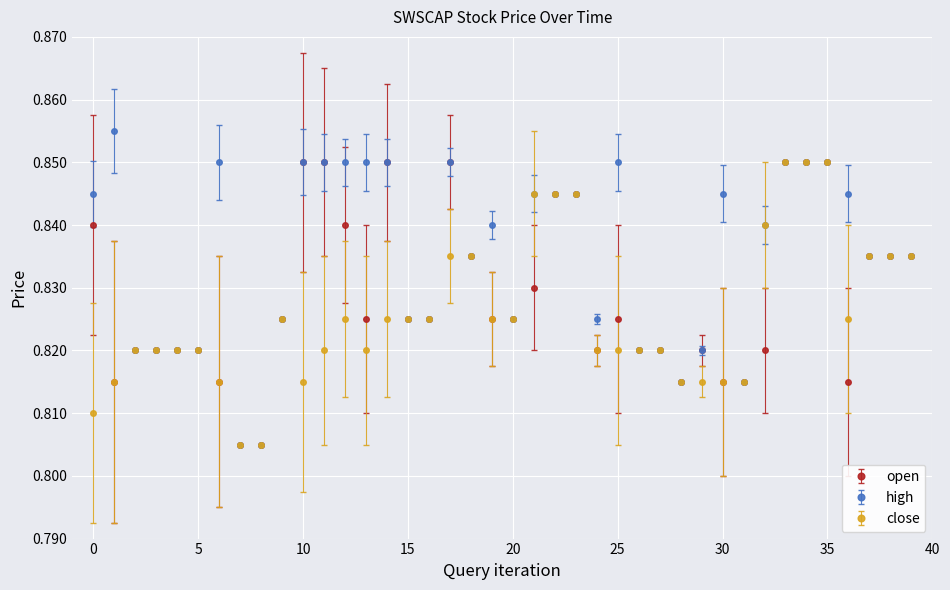

Which series has the largest range (max minus min)?

high